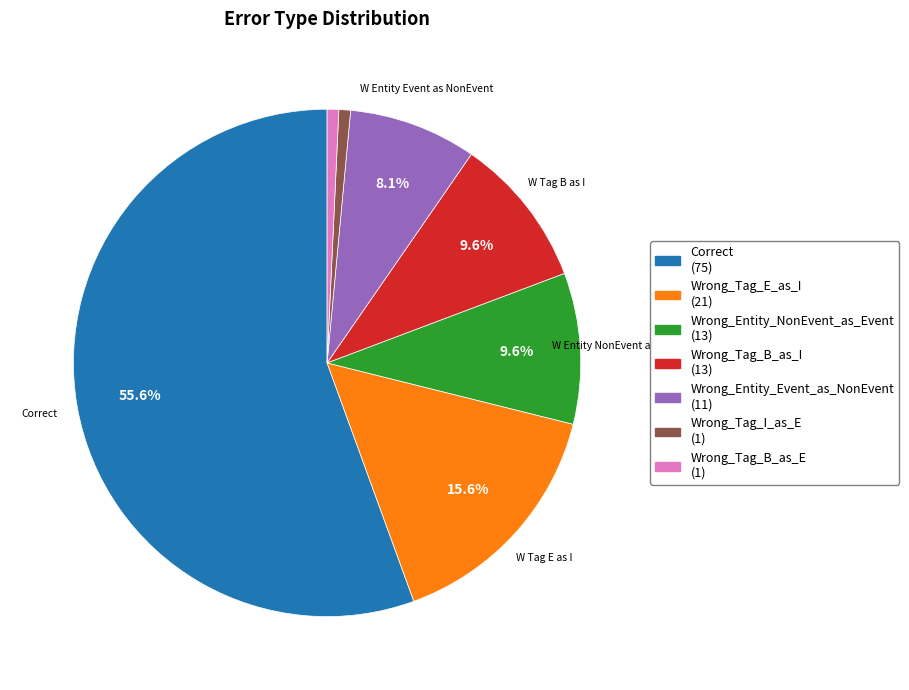

Combined, what portion of the pie is Wrong_Tag_E_as_I and Wrong_Entity_Event_as_NonEvent?

23.7%